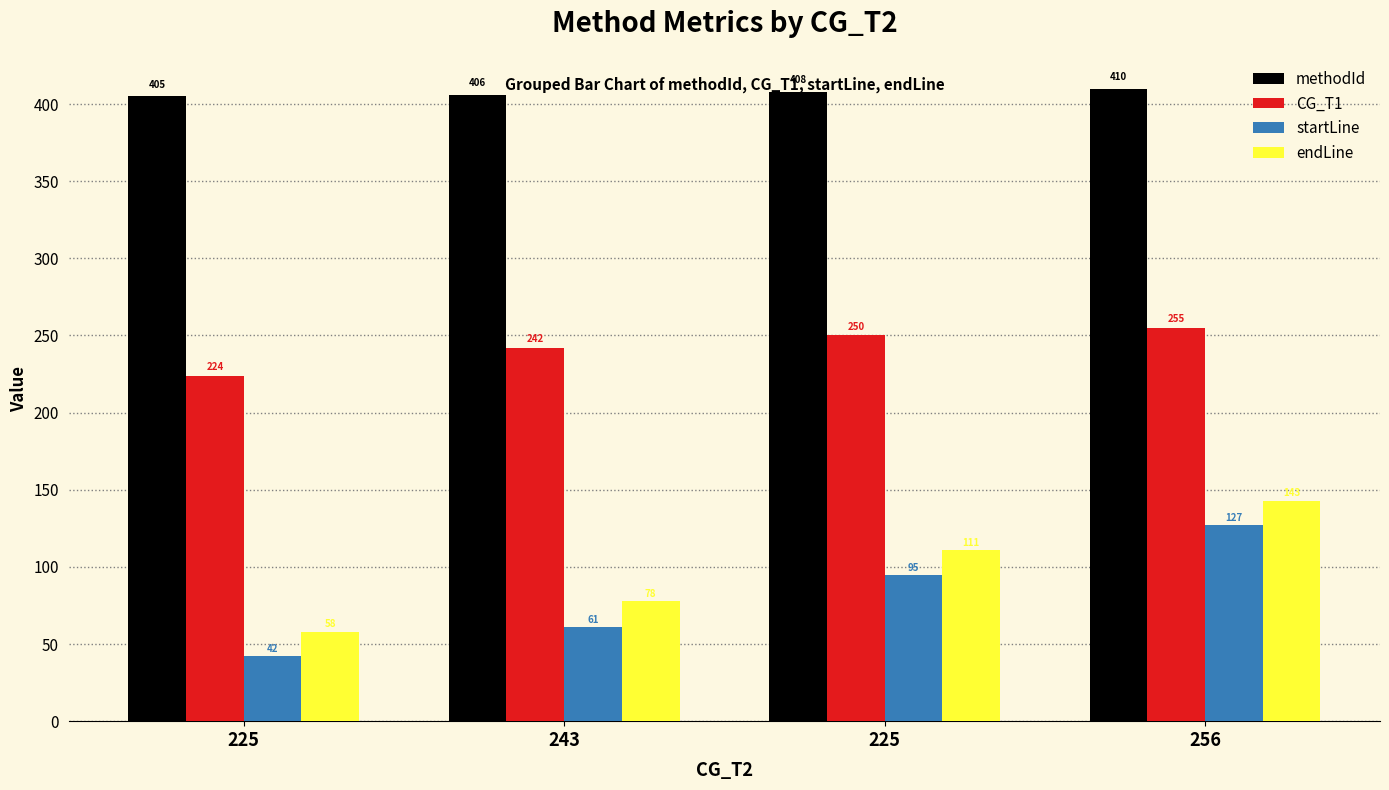

What are all the series names shown in the legend?

methodId, CG_T1, startLine, endLine